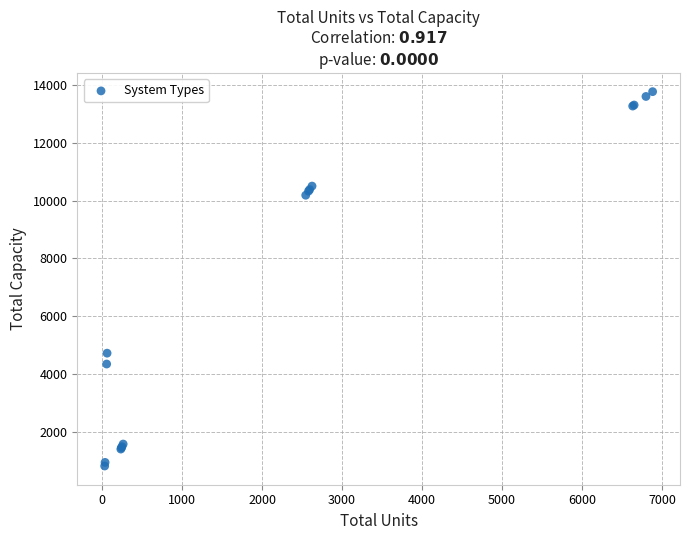

What Y value in the scatter plot is closest to 7294?

4725